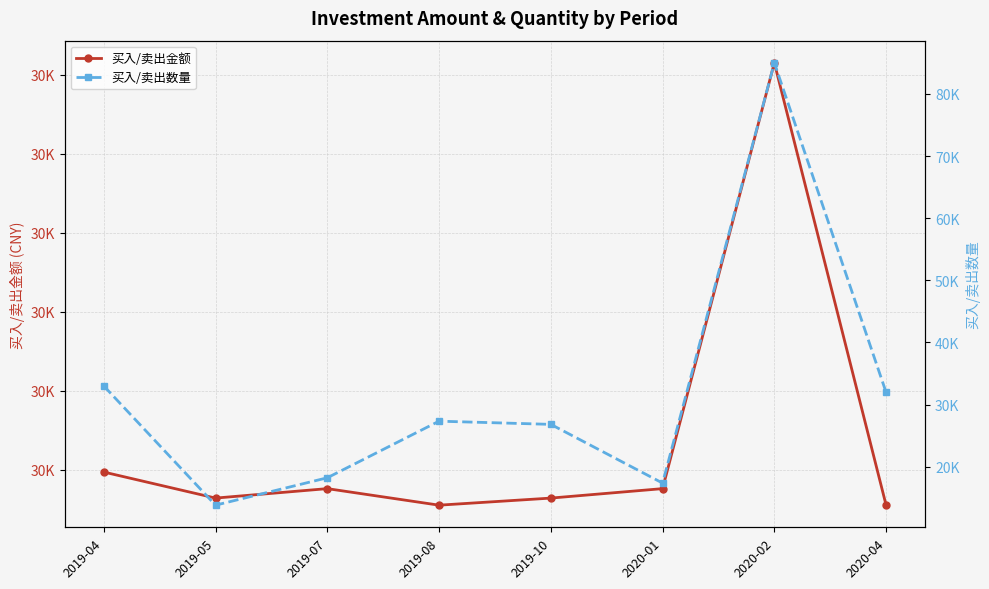

What is the difference between the maximum and minimum values in the 买入/卖出数量 series?

71185.3